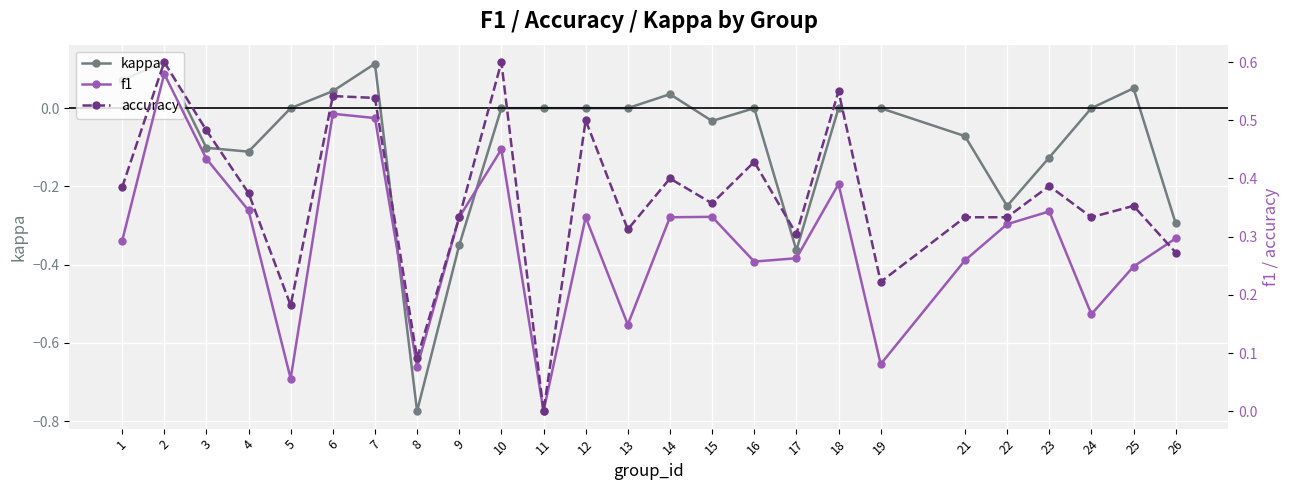

What is the highest value of the accuracy series?

0.6